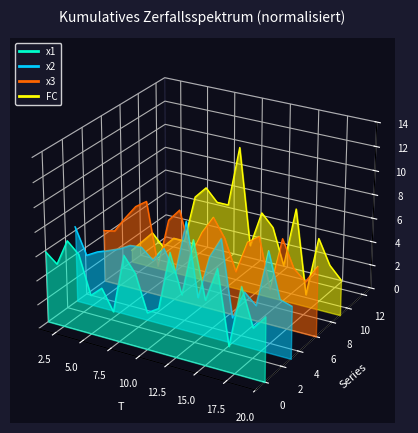

How many interior local peaks does the x1_line series have?

7